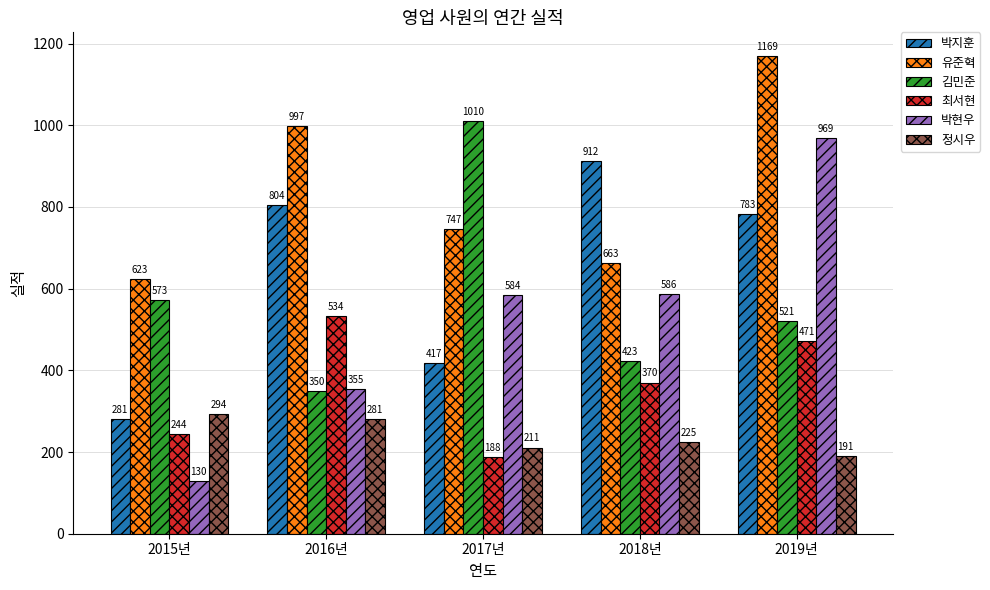

Reading left to right, list all the values displayed in this chart.

박지훈: 281	804	417	912	783
유준혁: 623	997	747	663	1169
김민준: 573	350	1010	423	521
최서현: 244	534	188	370	471
박현우: 130	355	584	586	969
정시우: 294	281	211	225	191